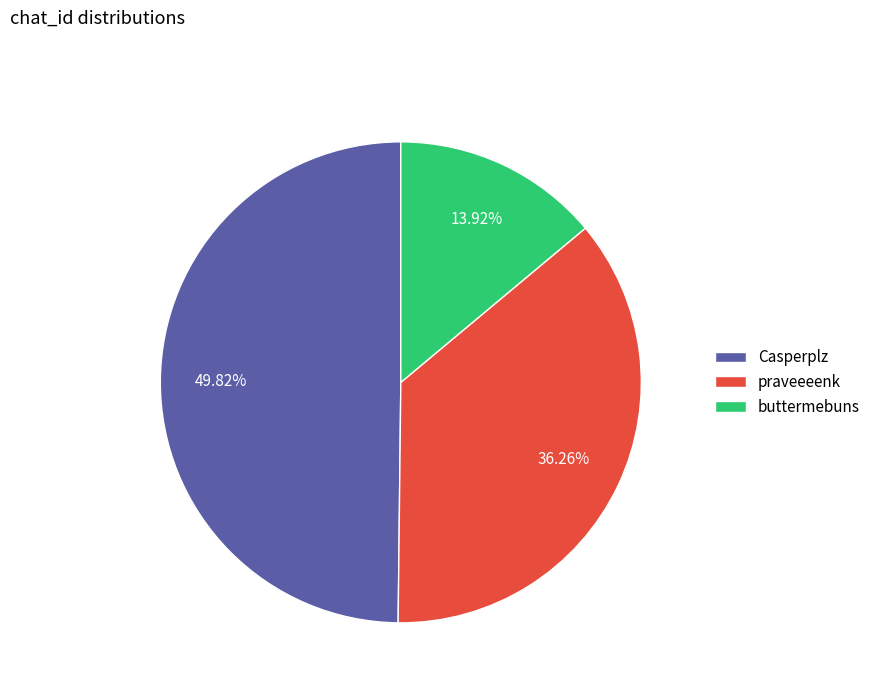

What percentage is the praveeeenk slice, to the nearest percent?

36%